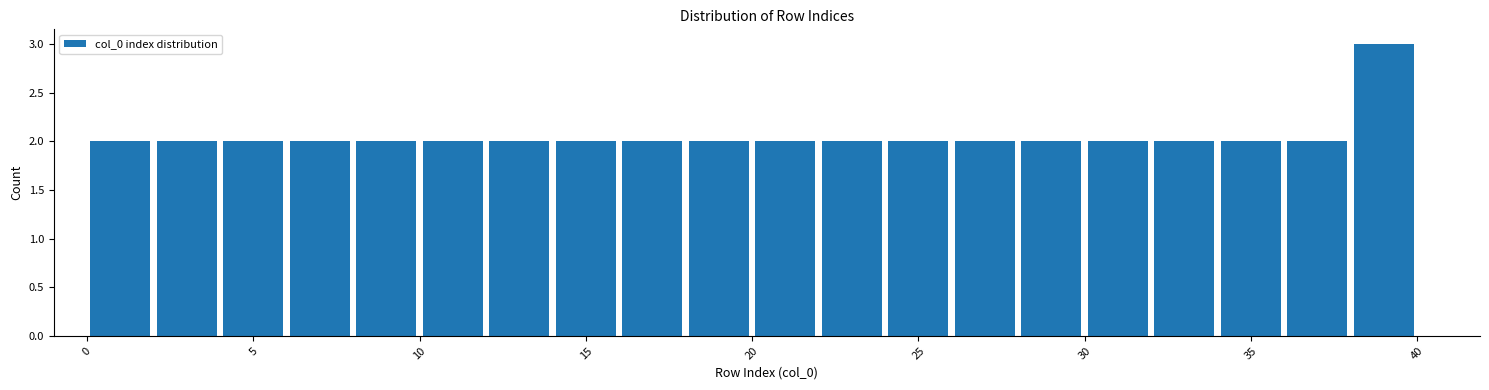

What is the height of the bar covering 0 to 2 on the x-axis? The values are not printed on the chart, so give them approximately, as read against the axis.

2